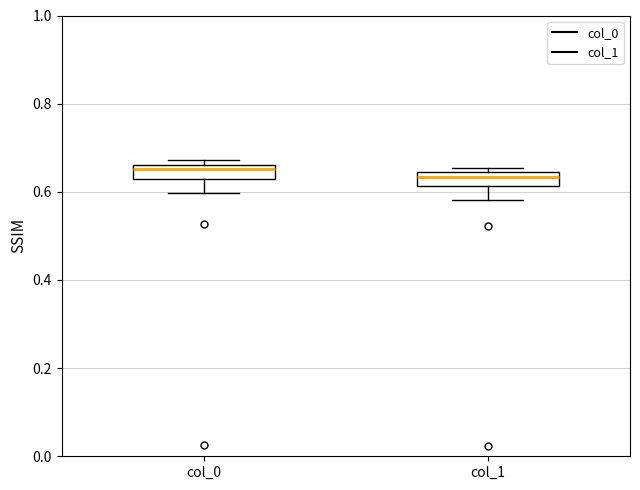

Reading left to right, transcribe this box plot: for each box, give where its median line is, the range the box spans, and where its two whiskers end, as read against the y-axis. The values are not printed on the chart, so give them approximately, as read against the axis.

col_0: median 0.66 (just below the box's upper edge), box 0.62 to 0.66, whiskers 0.60 to 0.68
col_1: median 0.64 (just below the box's upper edge), box 0.62 to 0.64, whiskers 0.58 to 0.66